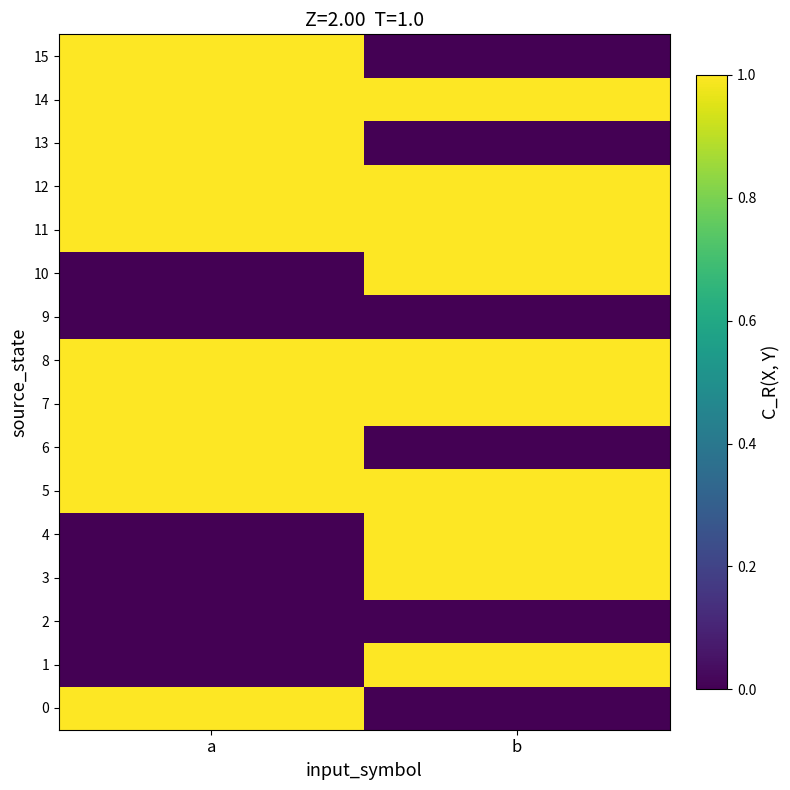

What is the difference between the highest and lowest values at b?

1